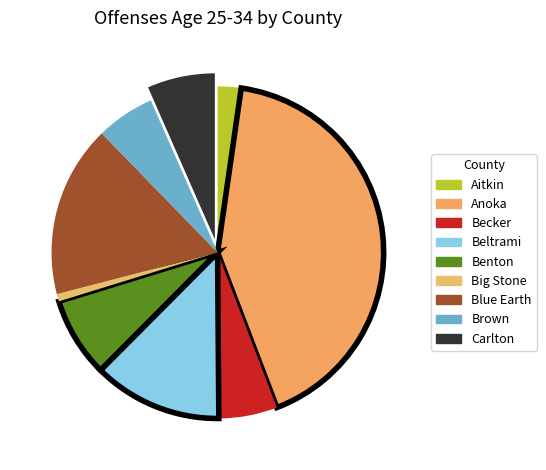

To the nearest percent, what portion does Carlton represent?

6%